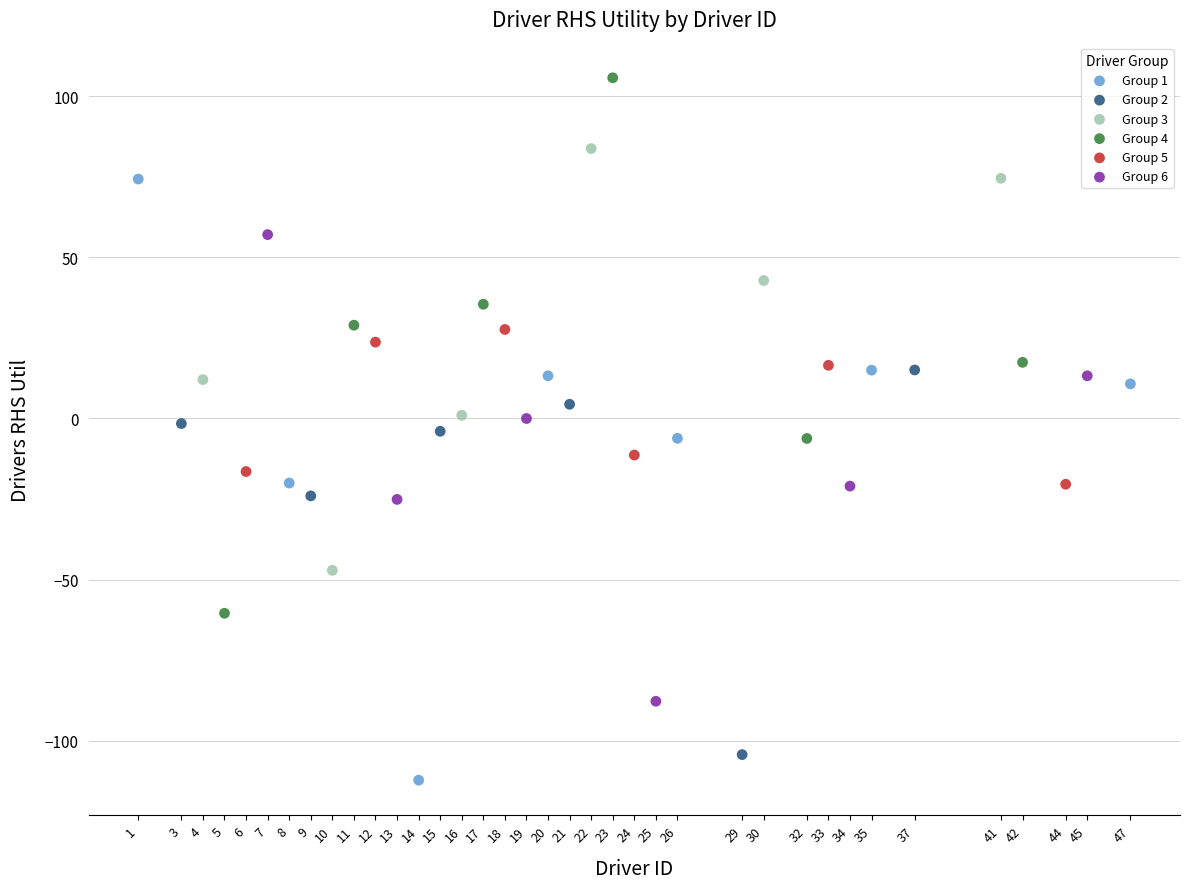

Which series has the largest Y range (max minus min)?

Group 1